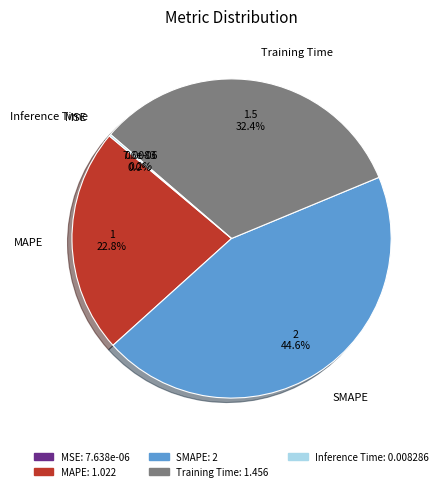

What portion of the pie excludes SMAPE?

55.4%